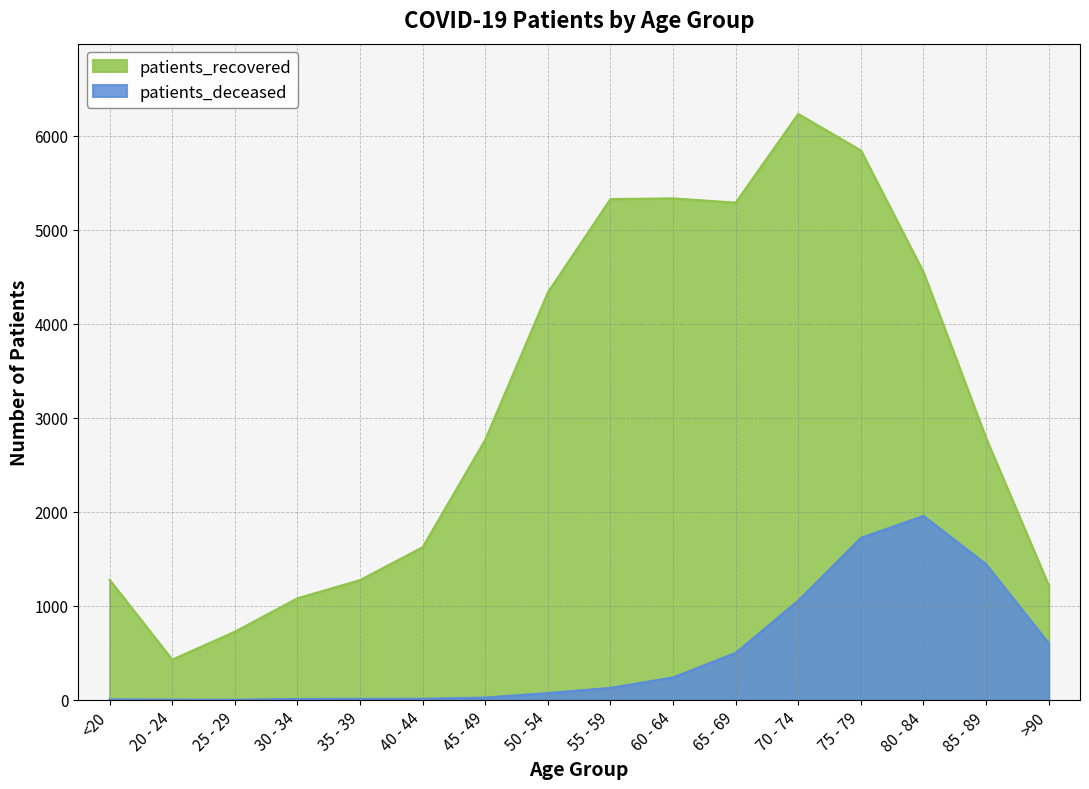

The value of patients_deceased at 60 - 64 is 239. True or false?

True